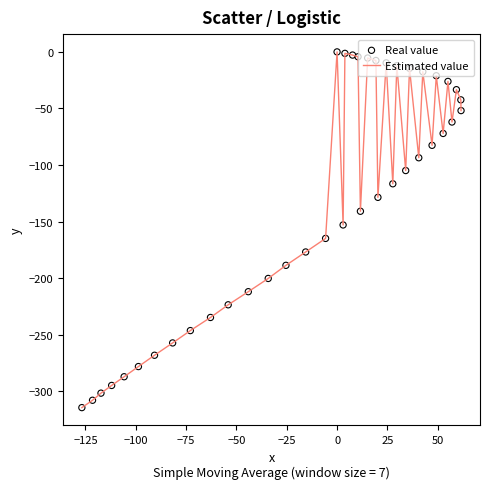

What is the difference between the maximum and minimum values?

314.5